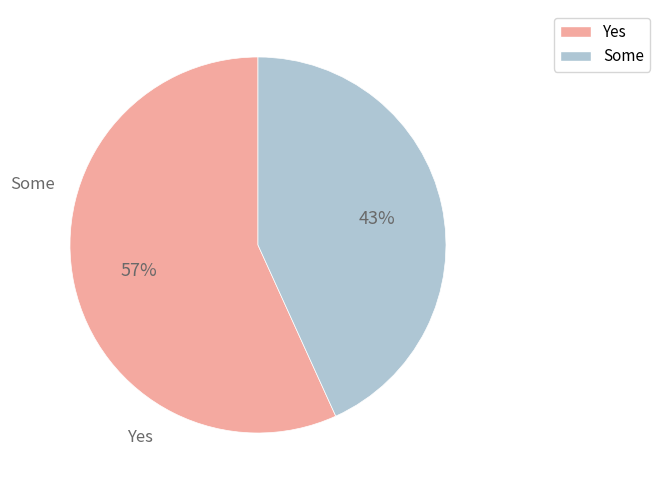

Is there a majority slice in this chart?

Yes